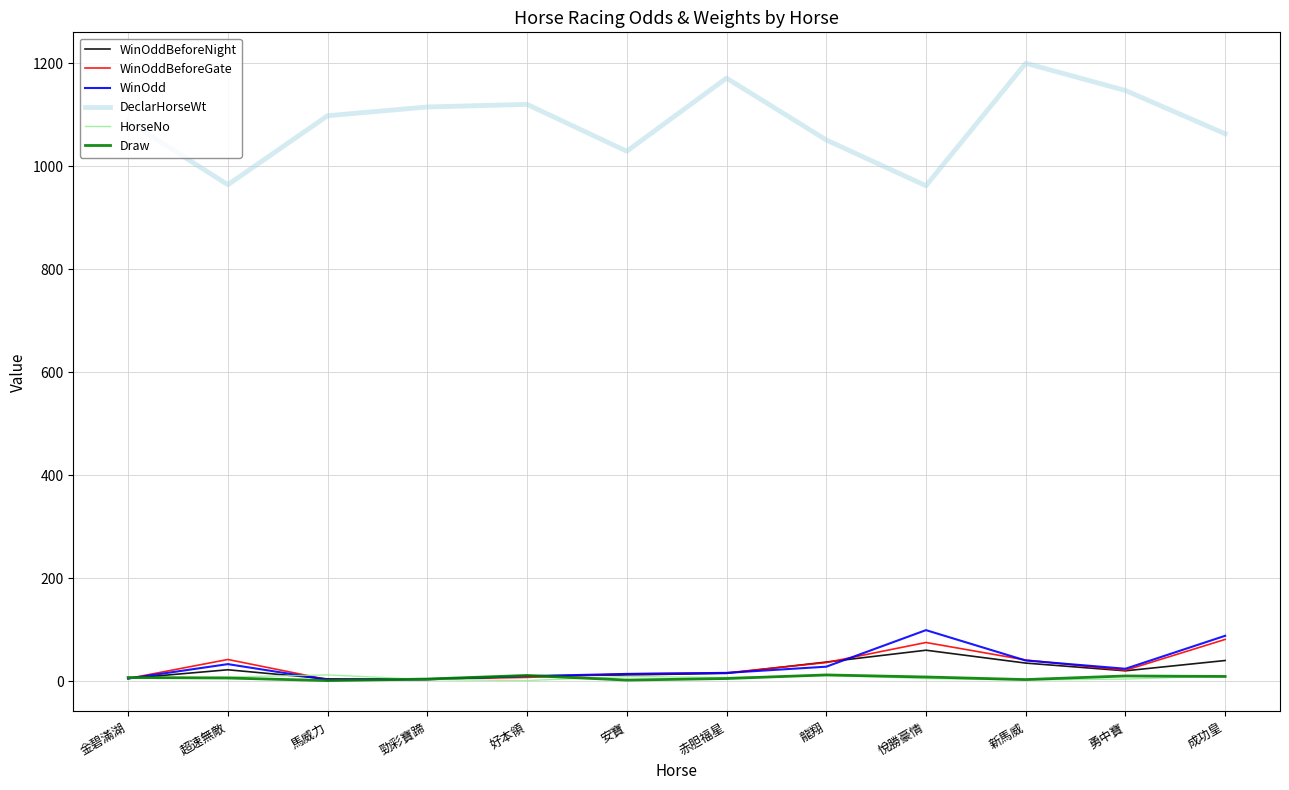

What is the maximum value shown in the chart?

1200.0